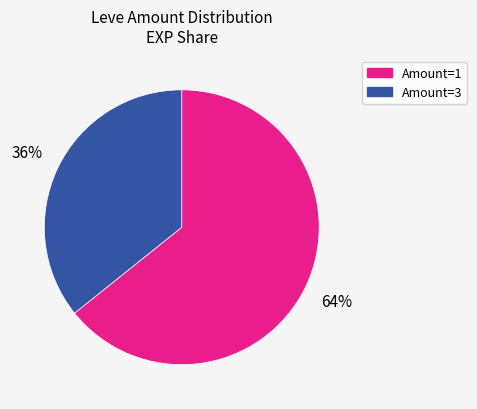

Is there any slice that represents more than half of the pie?

Yes